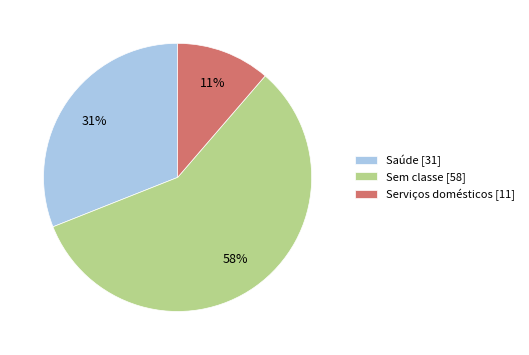

Is it true that Saúde [31] is 45% of the pie?

False